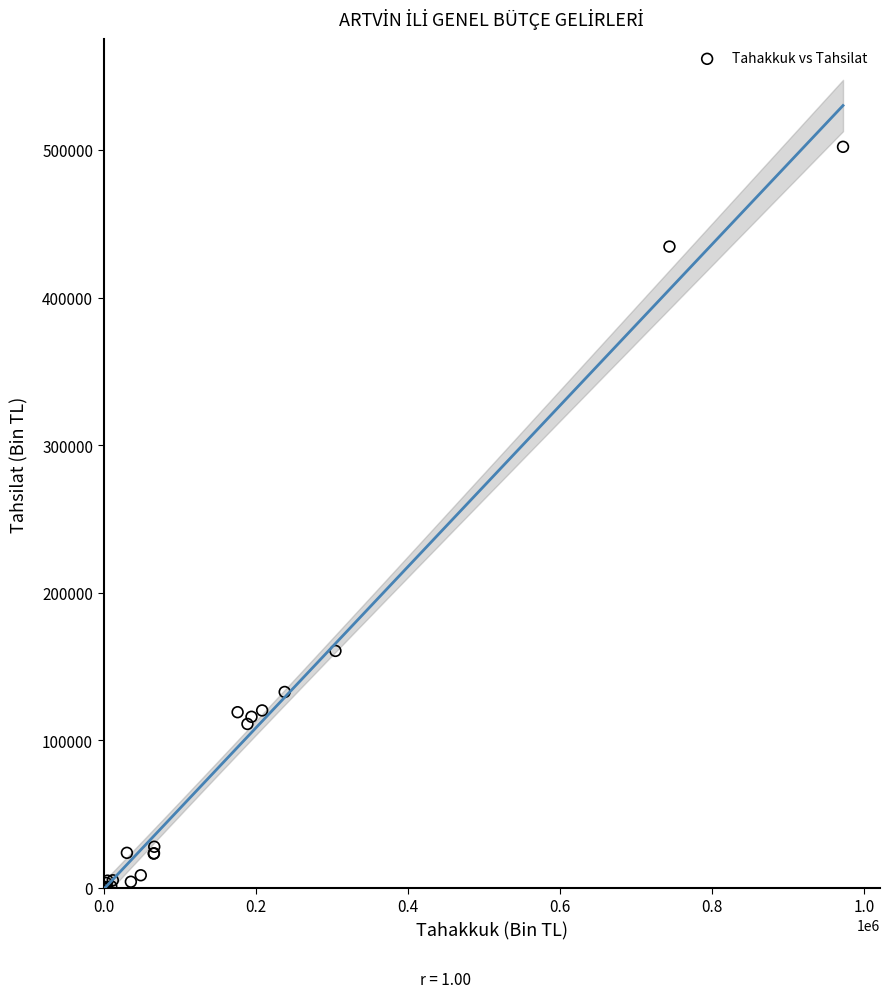

What Y value in the scatter plot is closest to 251079?

160560